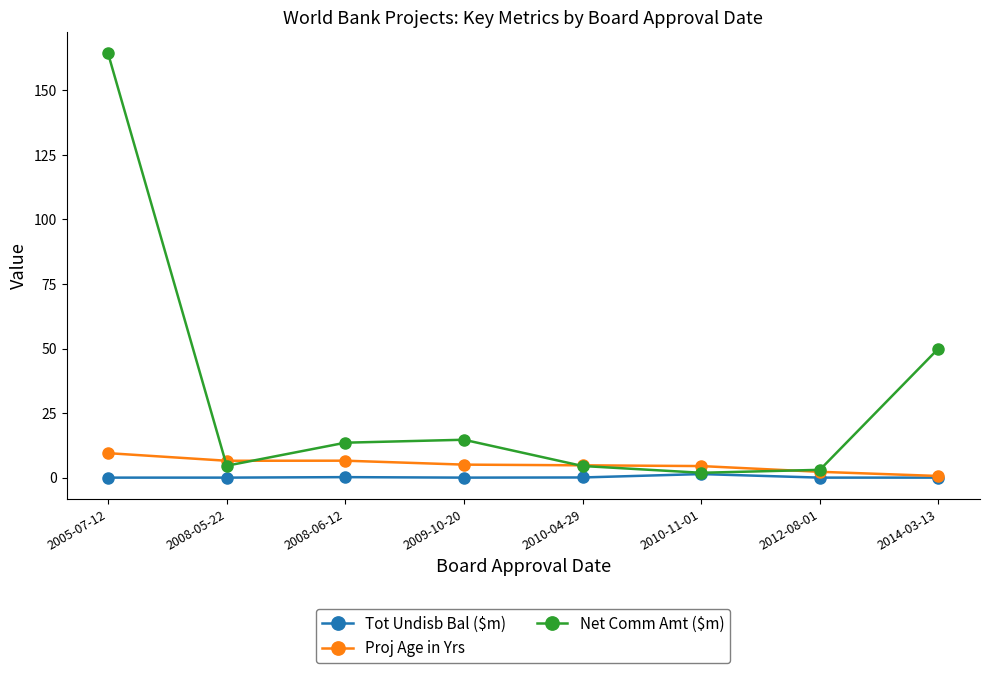

The Tot Undisb Bal ($m) series shows 0.0 at 2008-05-22. True or false?

True